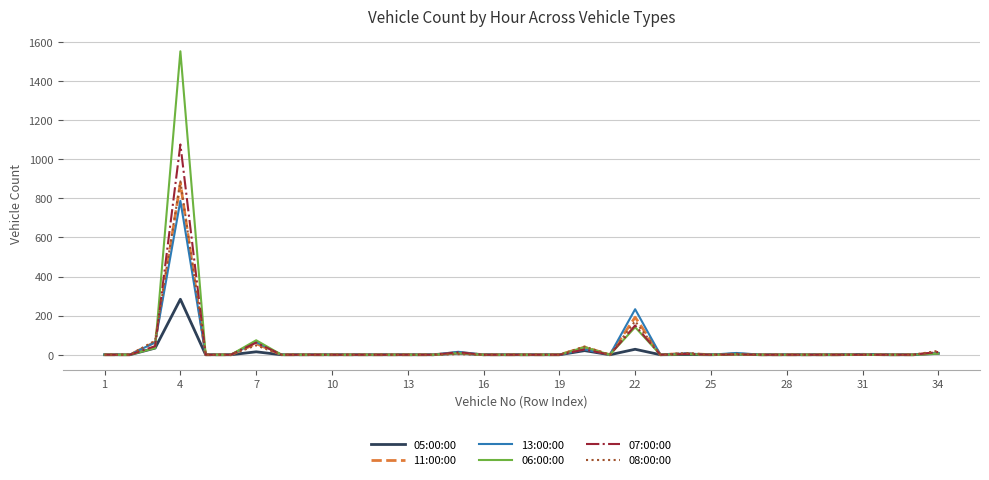

Which series has the largest range (max minus min)?

06:00:00